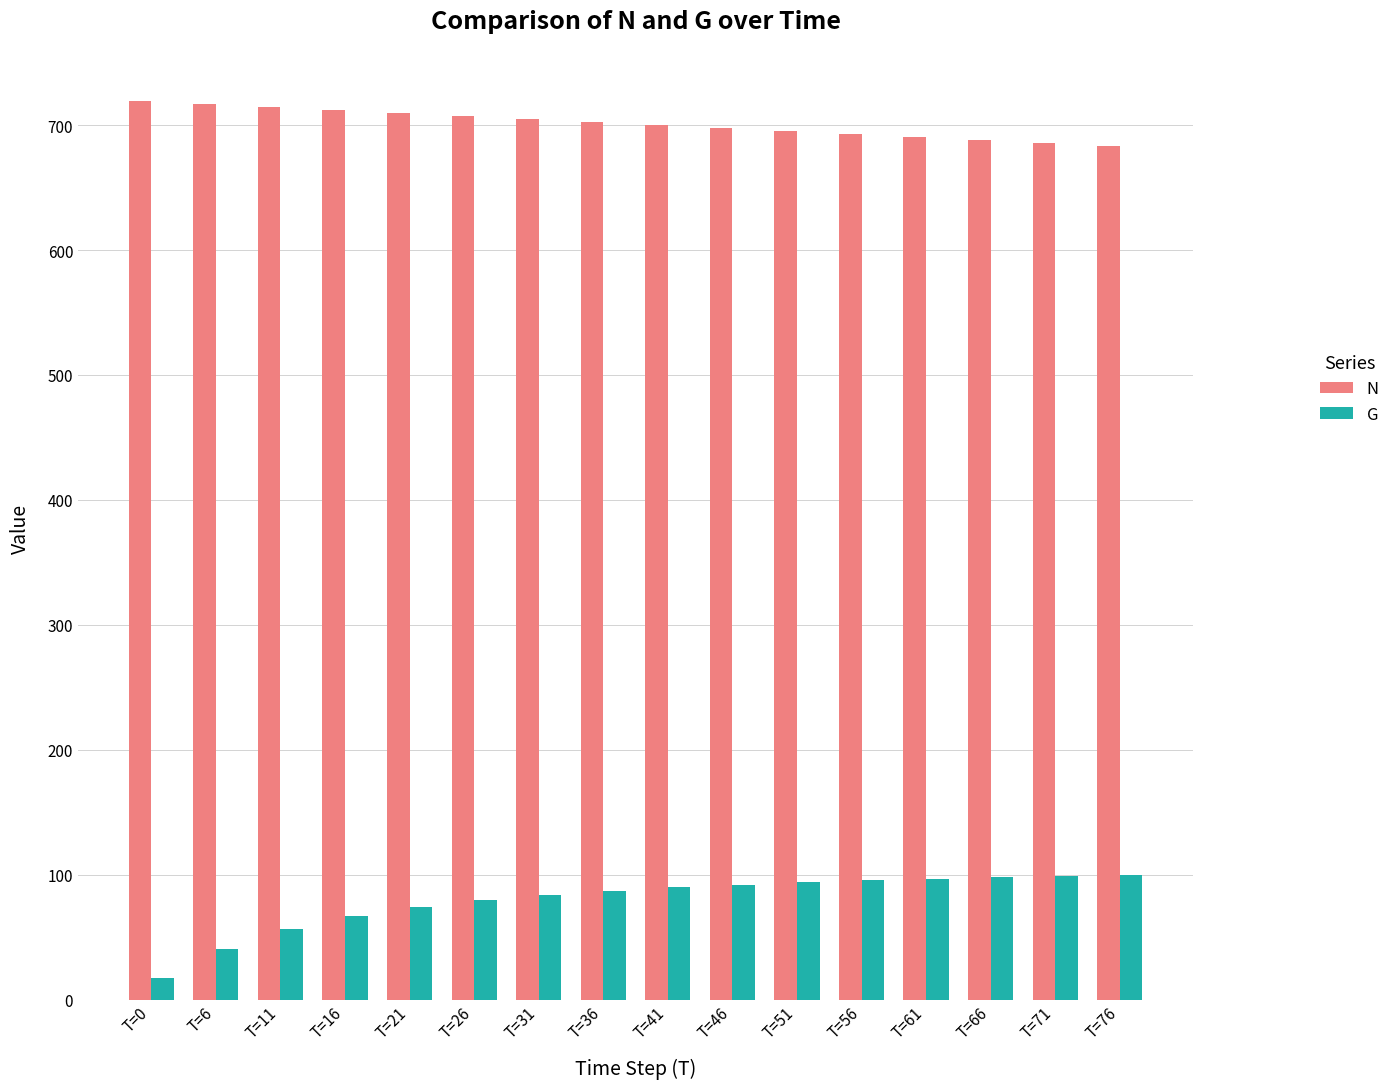

How many data points in N are above 702?

8